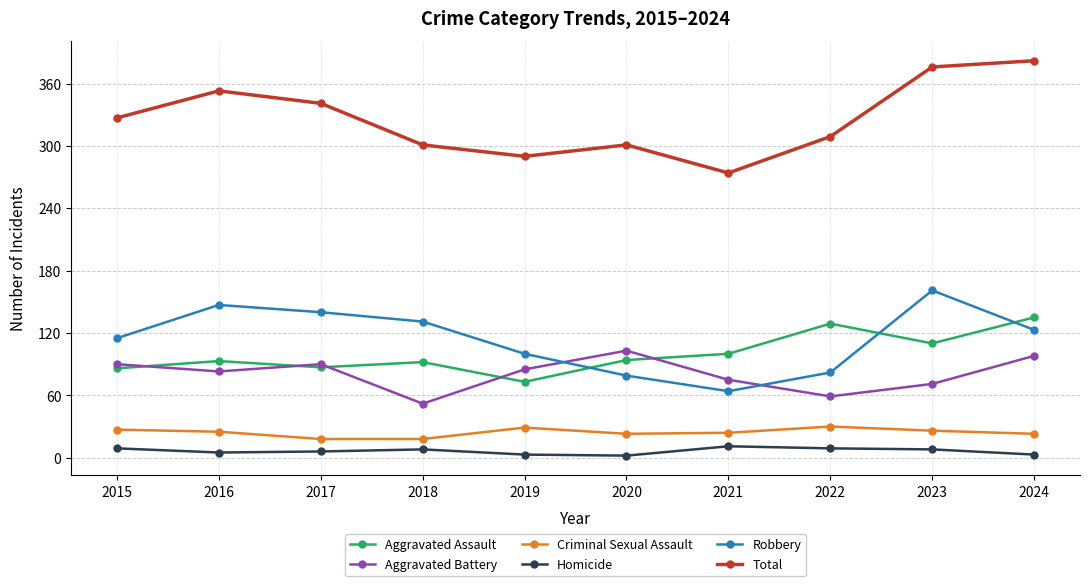

Is the value of Criminal Sexual Assault at 2020 greater than the value of Robbery at 2021?

No